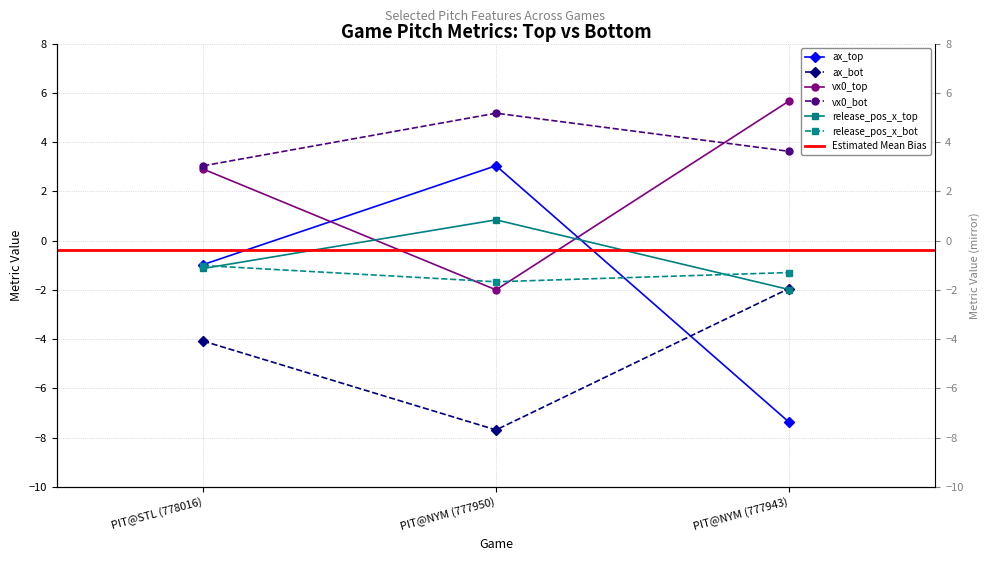

At how many categories does at least one series exceed 3?

3